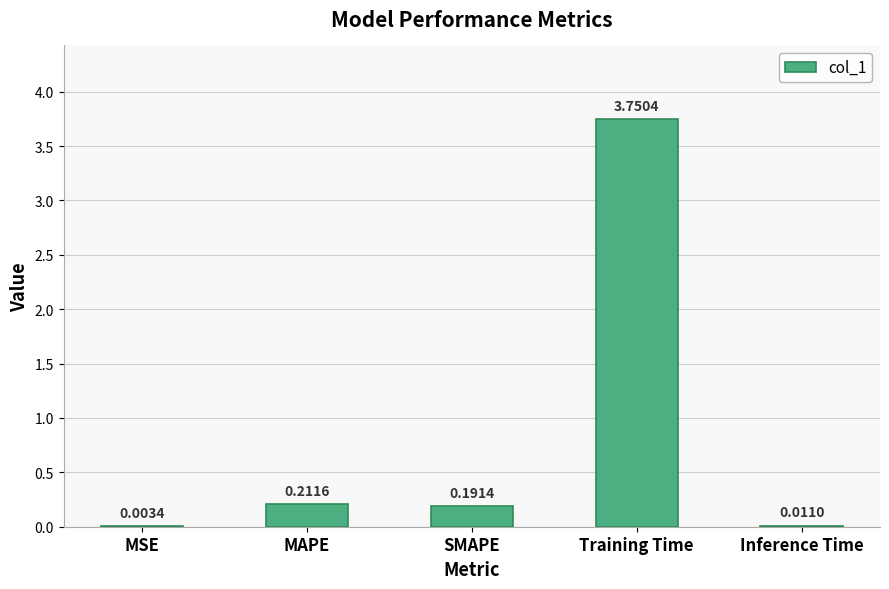

Which category has the highest value across all series?

Training Time